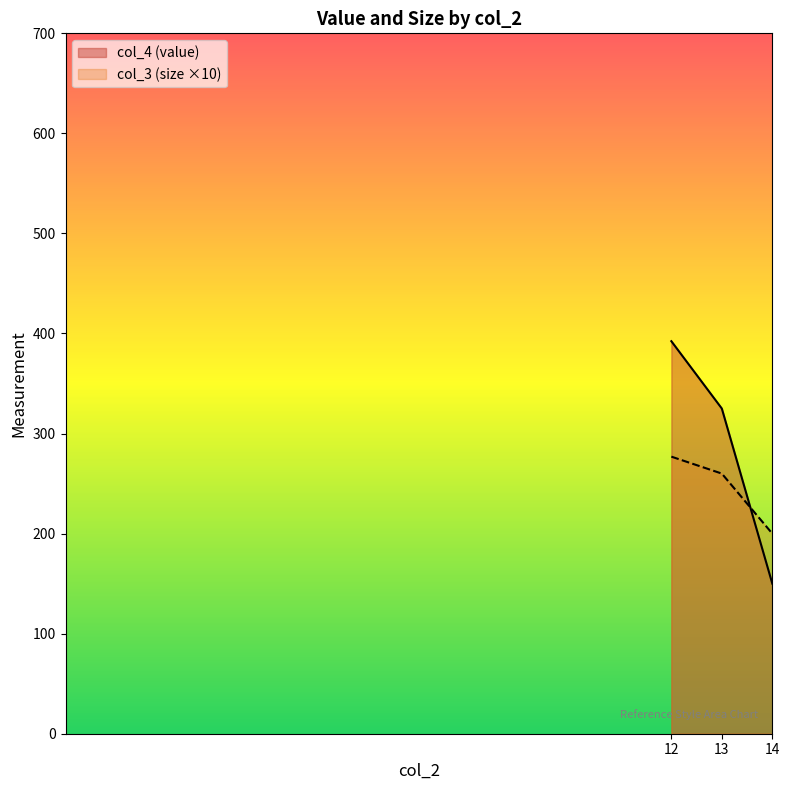

Which series has the largest range (max minus min)?

col_4 (value)